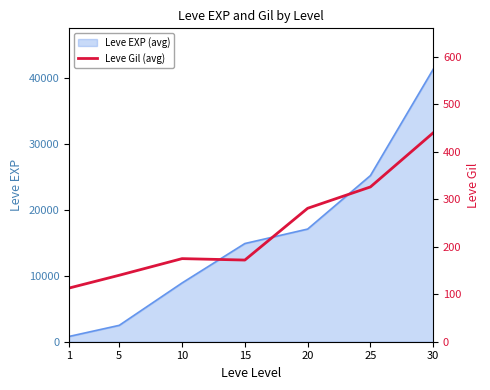

What is the difference between the values at 20 and 25?

45